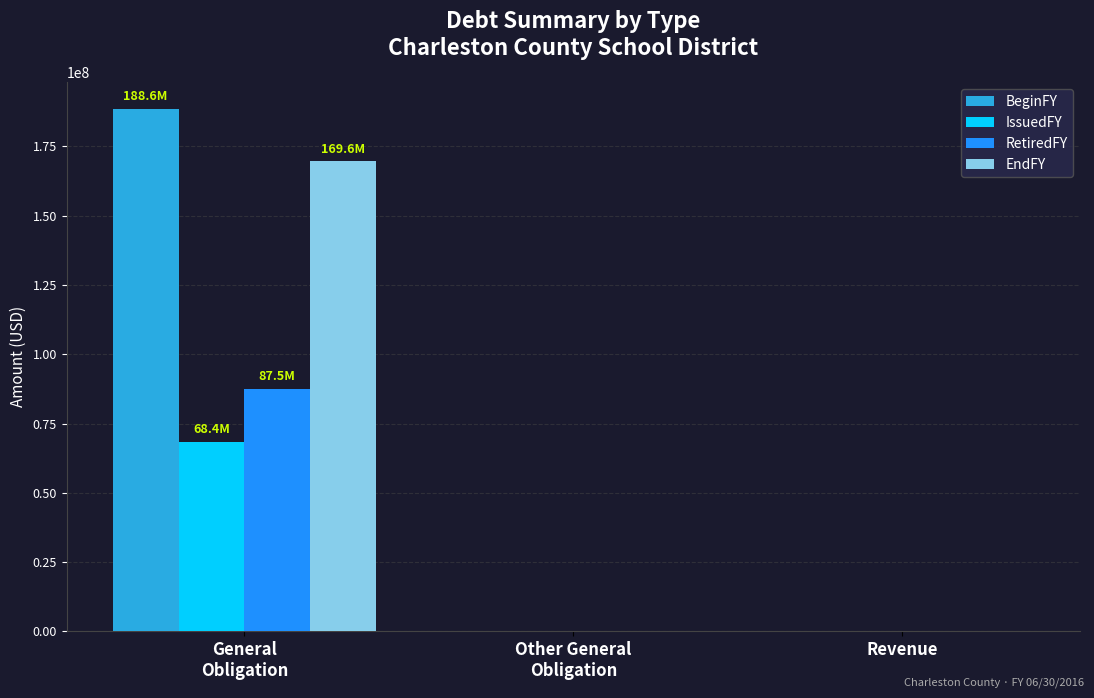

Is it true that RetiredFY equals 0 at Revenue?

True